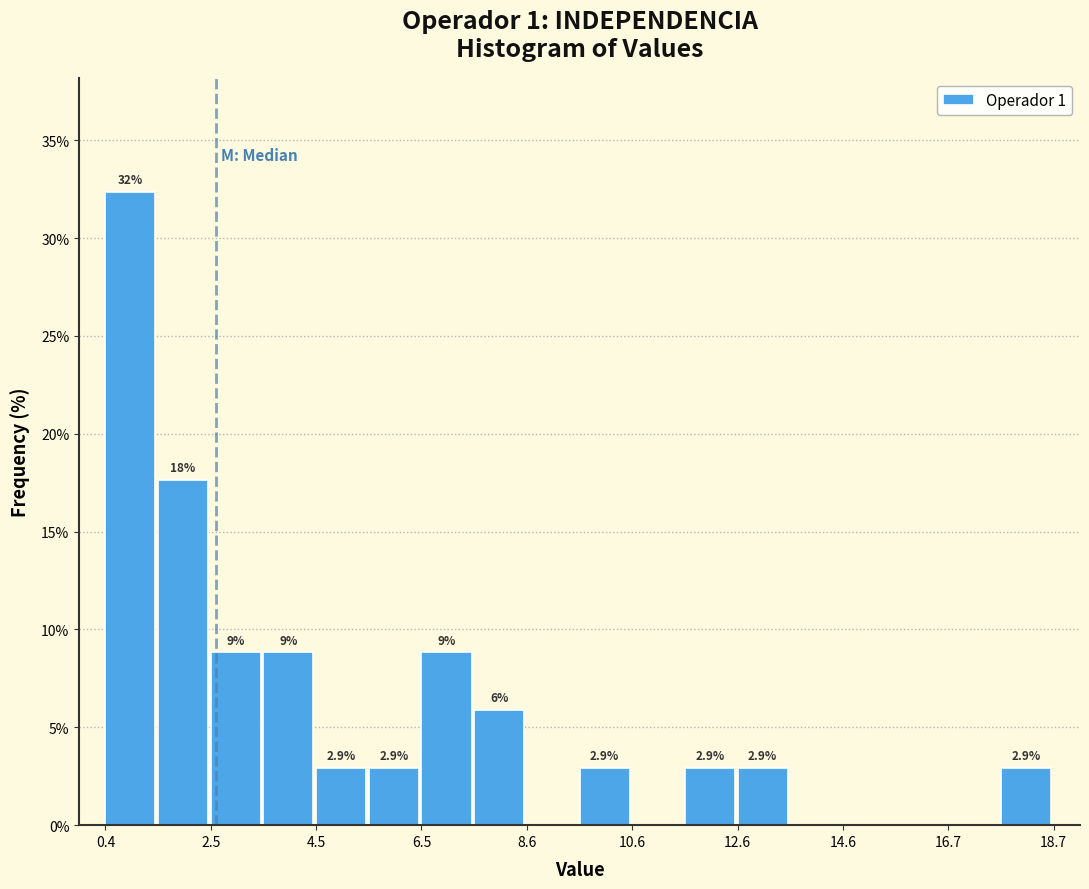

Around what value on the x-axis is the tallest bar? Give the approximate position of its centre, as read against the axis.

1.0